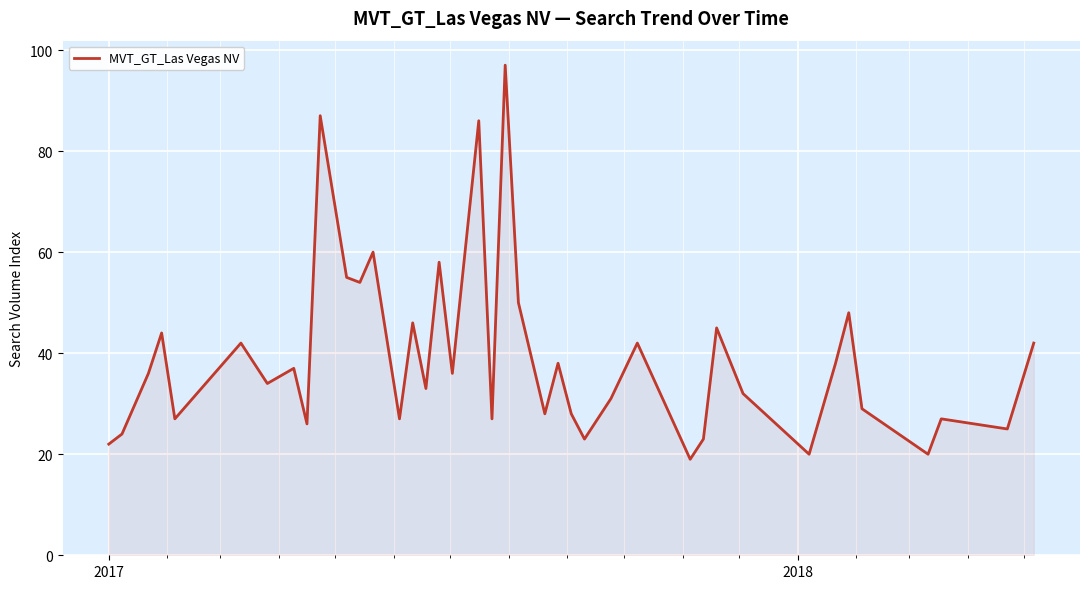

What is the difference between the maximum and minimum values?

78